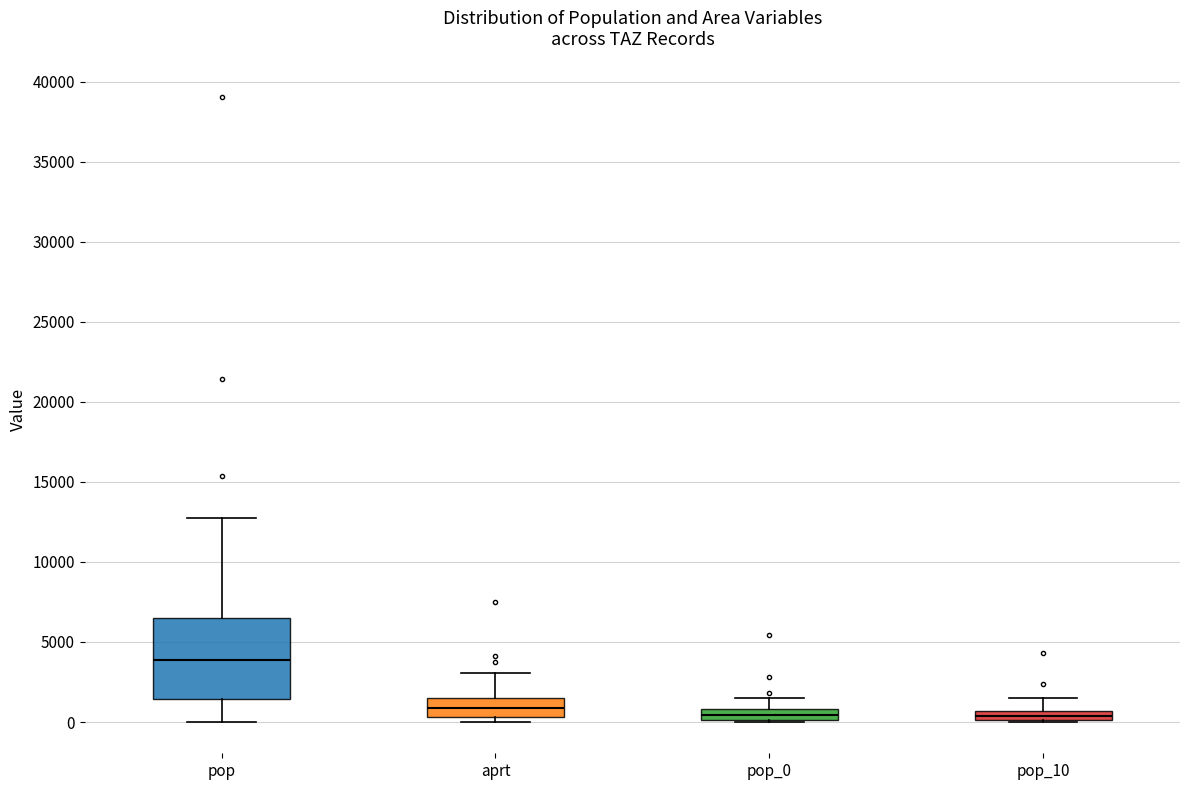

Where is the lower edge of the box for pop_0 on the y-axis? The values are not printed on the chart, so give them approximately, as read against the axis.

0